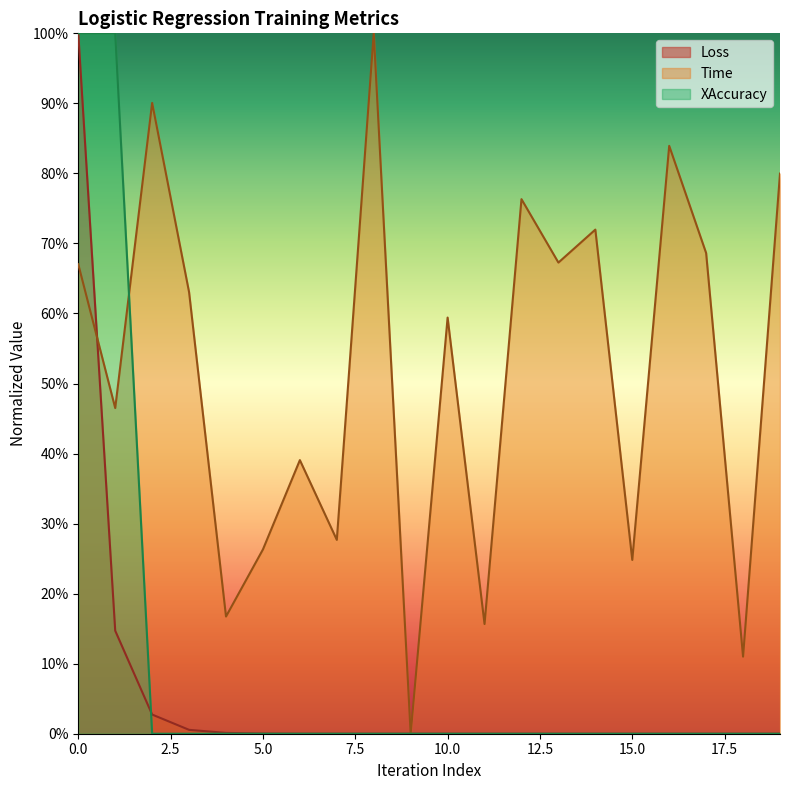

True or false: Loss has a value of 0.0 at 15.

True